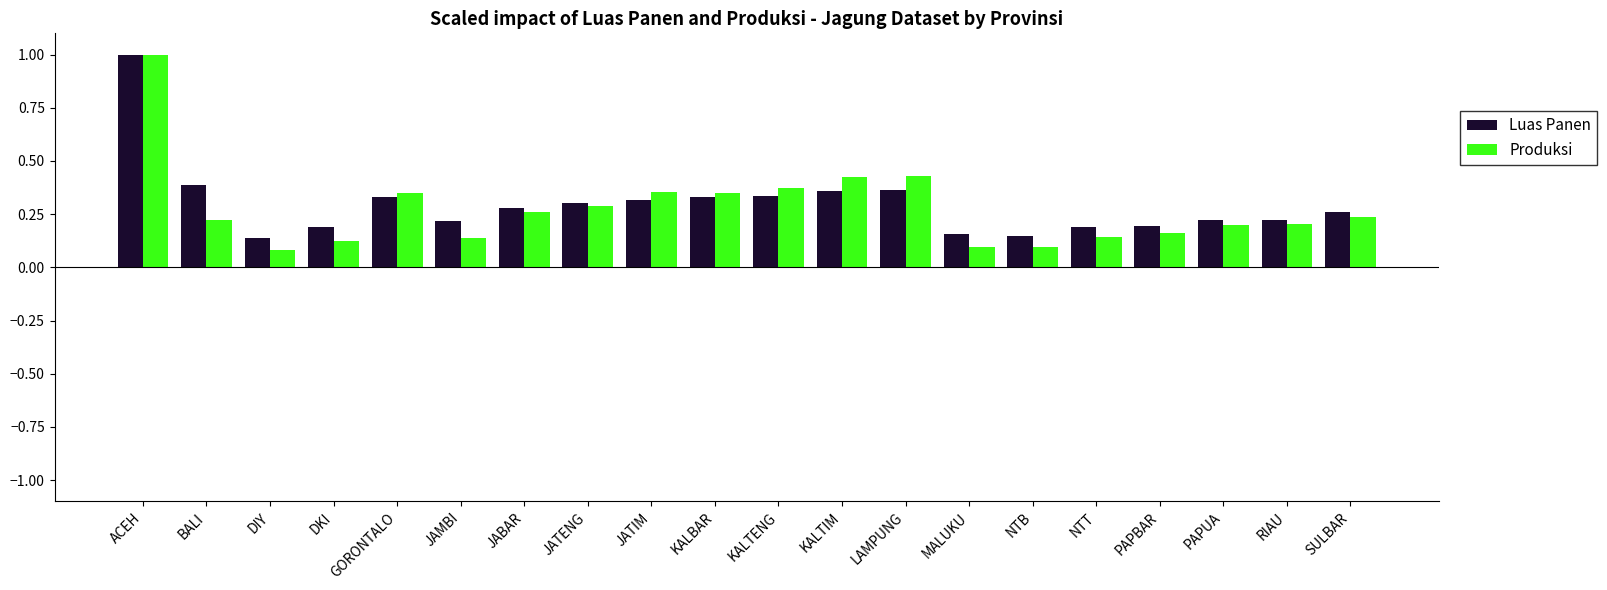

Which series has the largest range (max minus min)?

Produksi